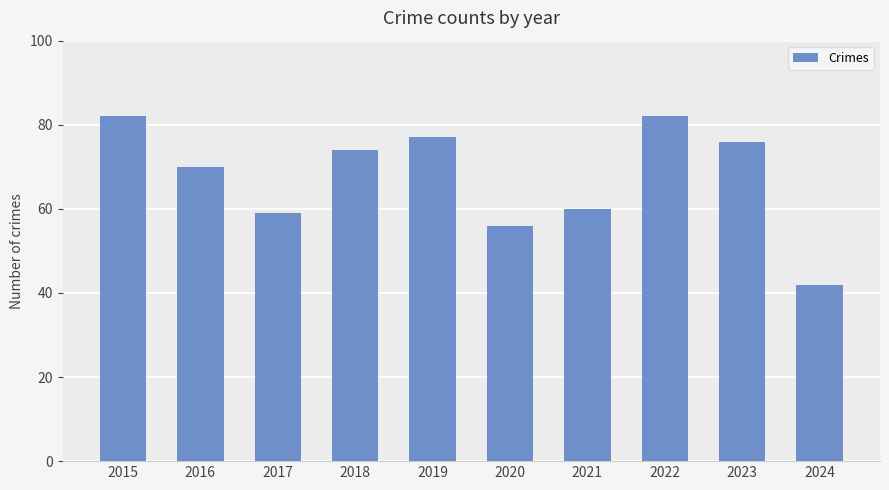

What is the difference between the values at 2018 and 2019?

3